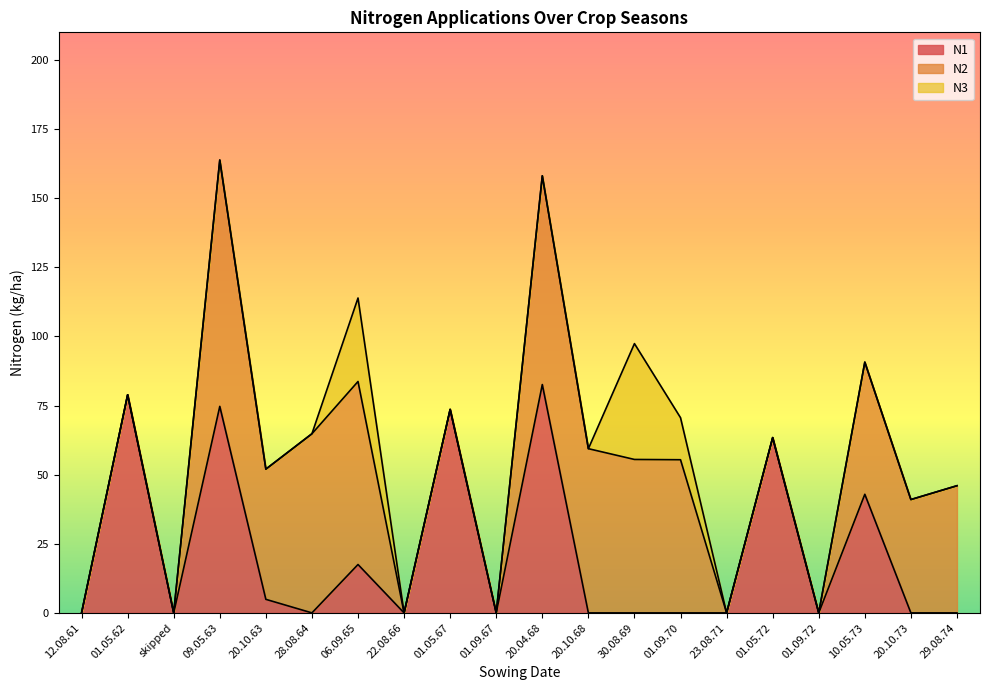

True or false: N3 and N1 cross at least once.

False